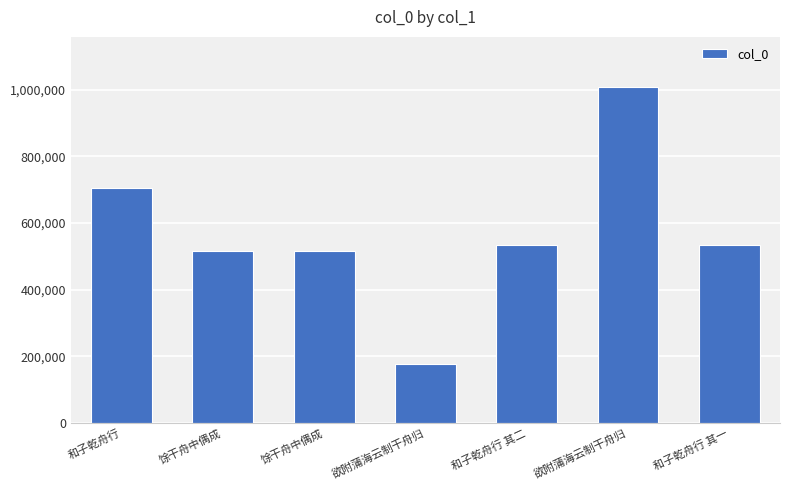

Where is the data nearest to the value 592254?

和子乾舟行 其二